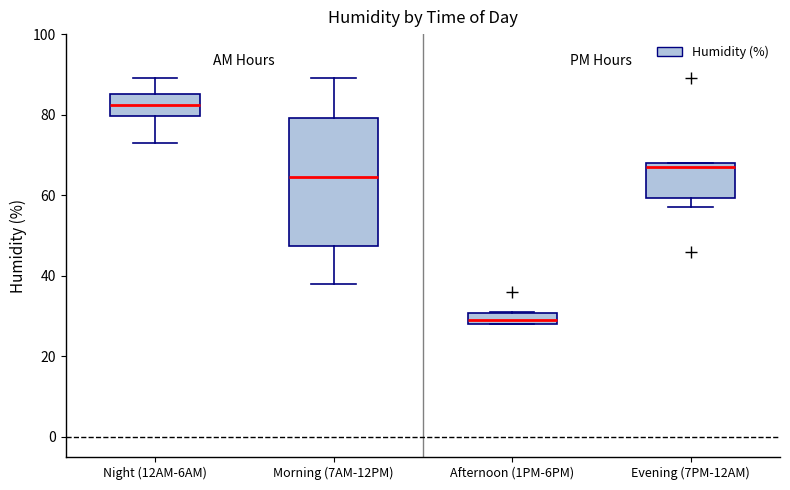

Which box has the highest median line?

Night (12AM-6AM)